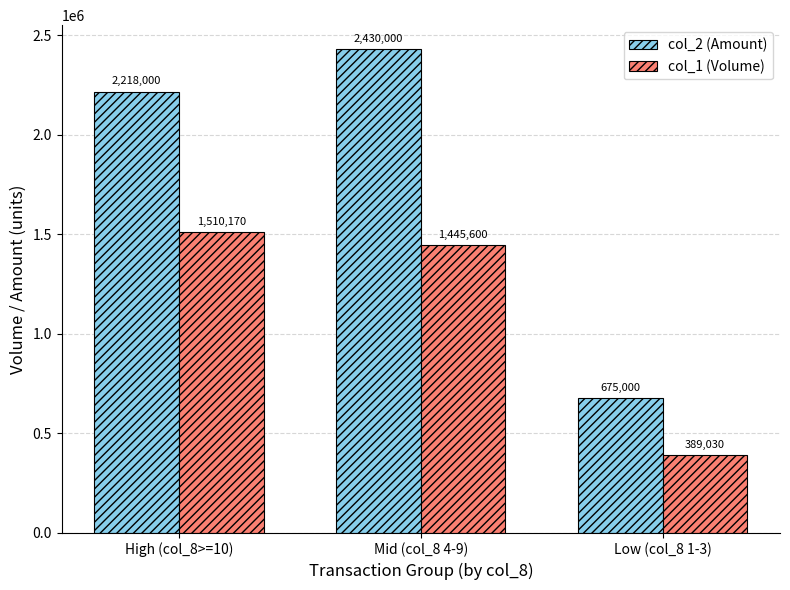

What is the sum of the col_1 (Volume) values at Mid (col_8 4-9) and High (col_8>=10)?

2955770